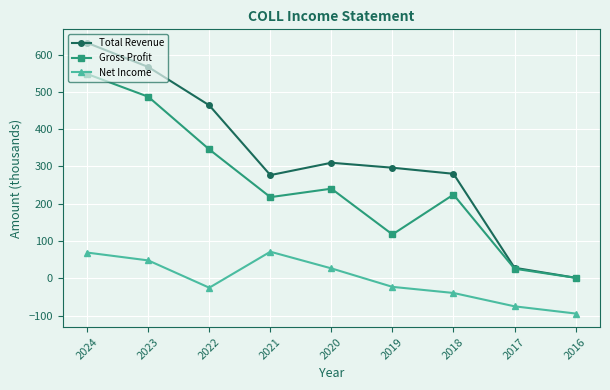

What is the difference between the maximum and minimum values in the Net Income series?

165.7